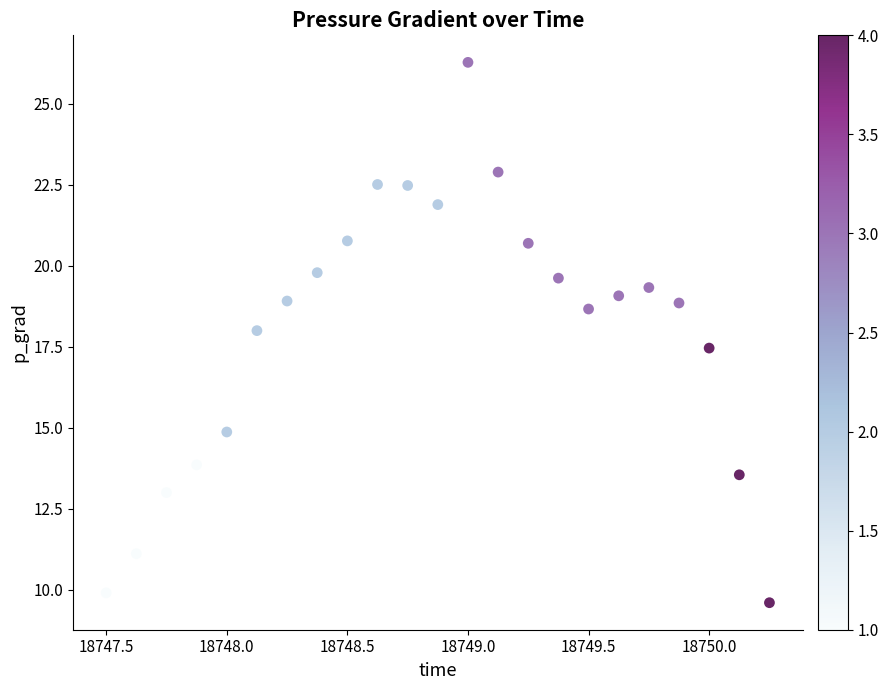

What Y value in the scatter plot is closest to 17?

17.5